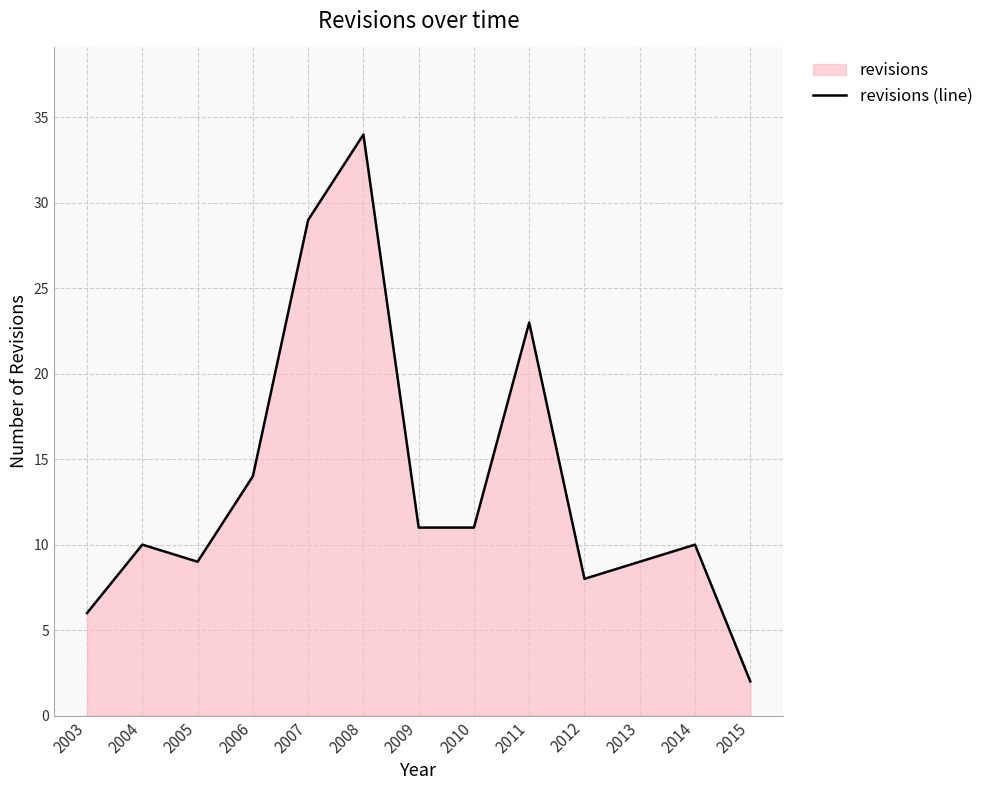

Reading left to right, extract all data points from this chart.

6	10	9	14	29	34	11	11	23	8	9	10	2